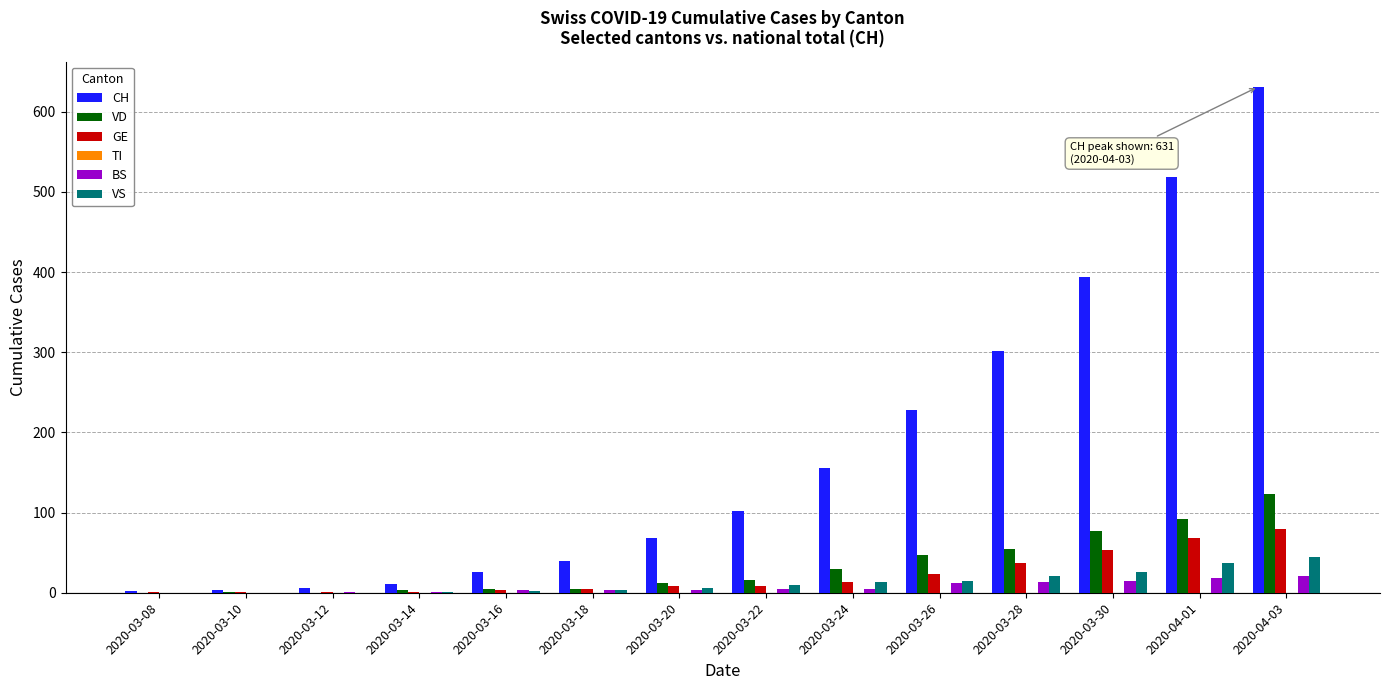

What is the maximum value shown in the chart?

631